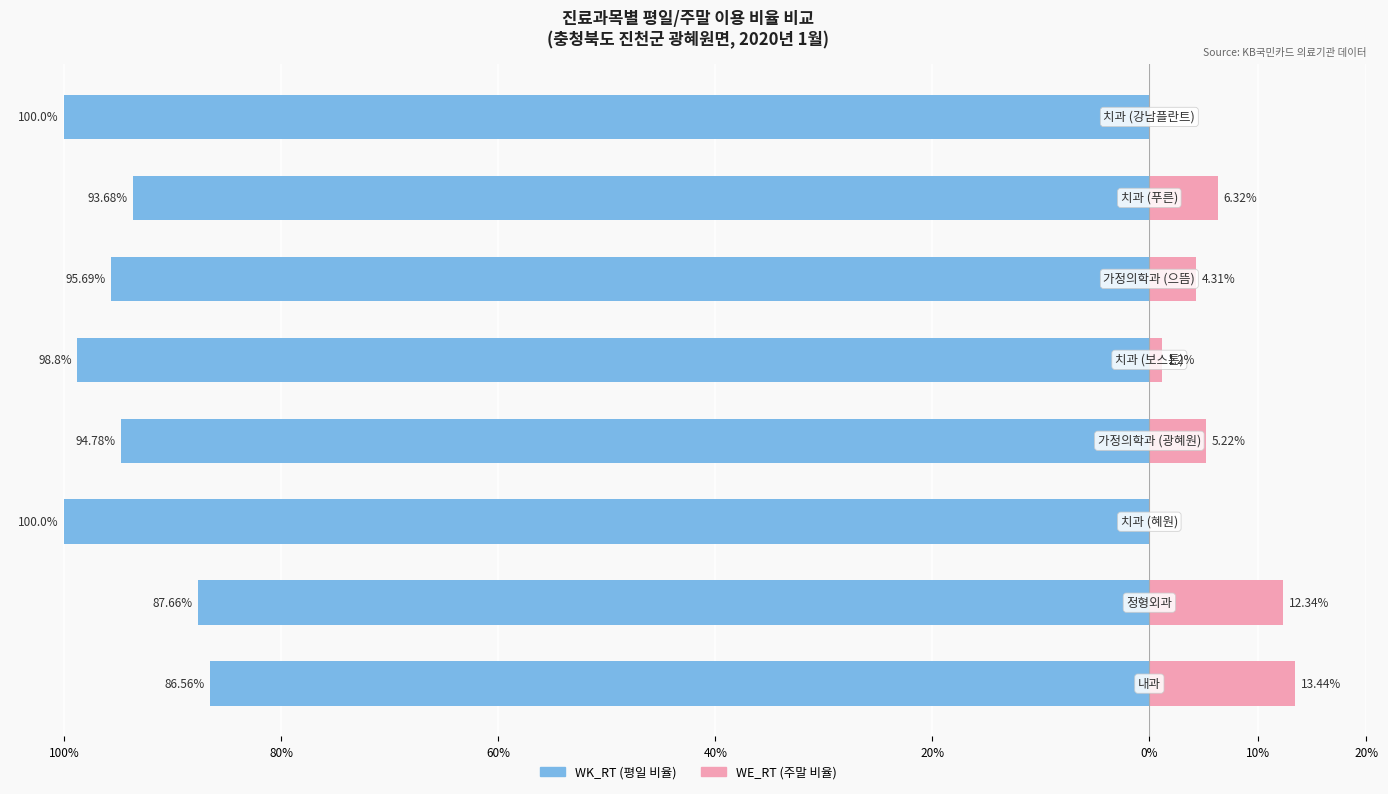

Count the number of categories in the chart.

8